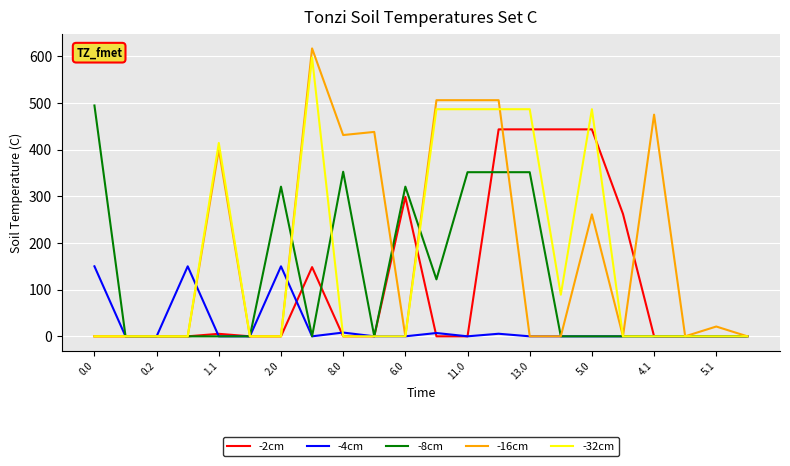

Which series has the widest spread of values?

-16cm